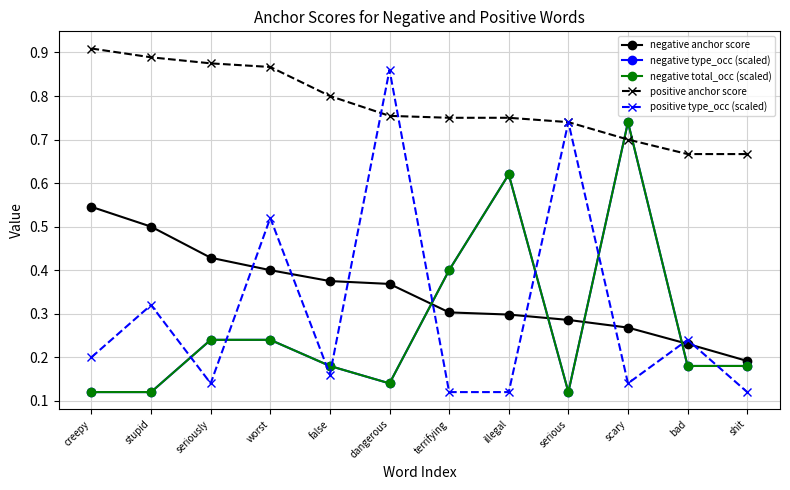

Does the chart have visible grid lines?

Yes